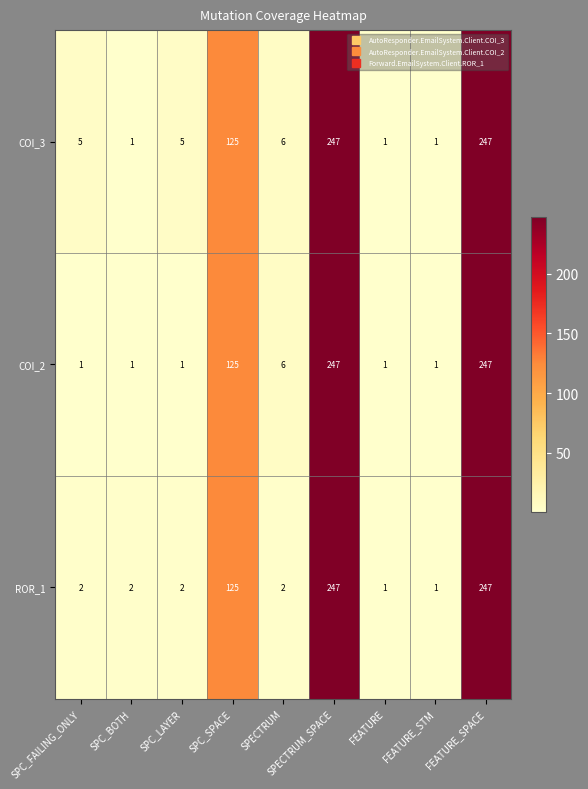

At which label is ROR_1 closest to 124?

SPC_SPACE